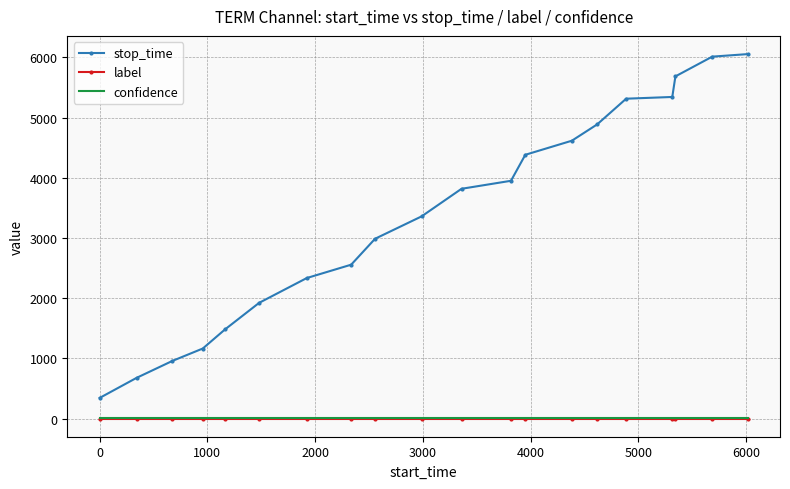

What are all the series names shown in the legend?

stop_time, label, confidence